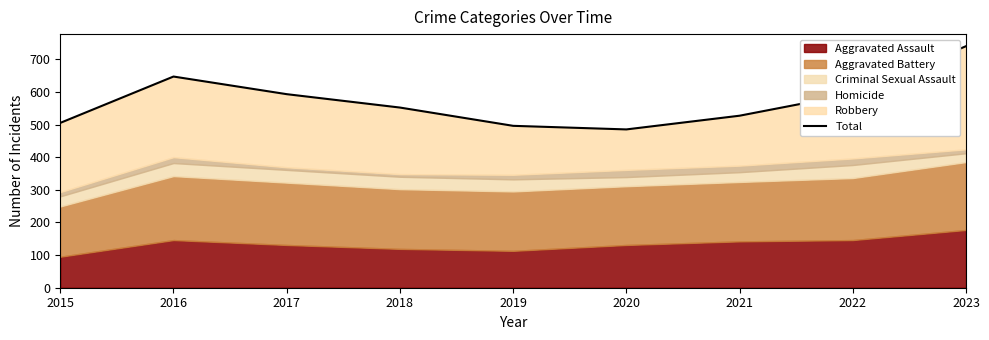

Is it true that the value at 2022 is 594?

True